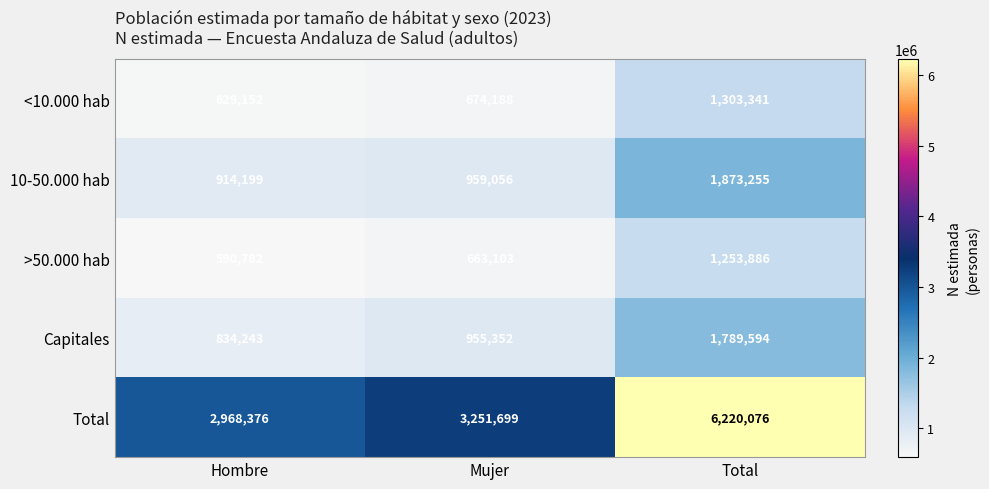

What is the smallest value displayed?

590782